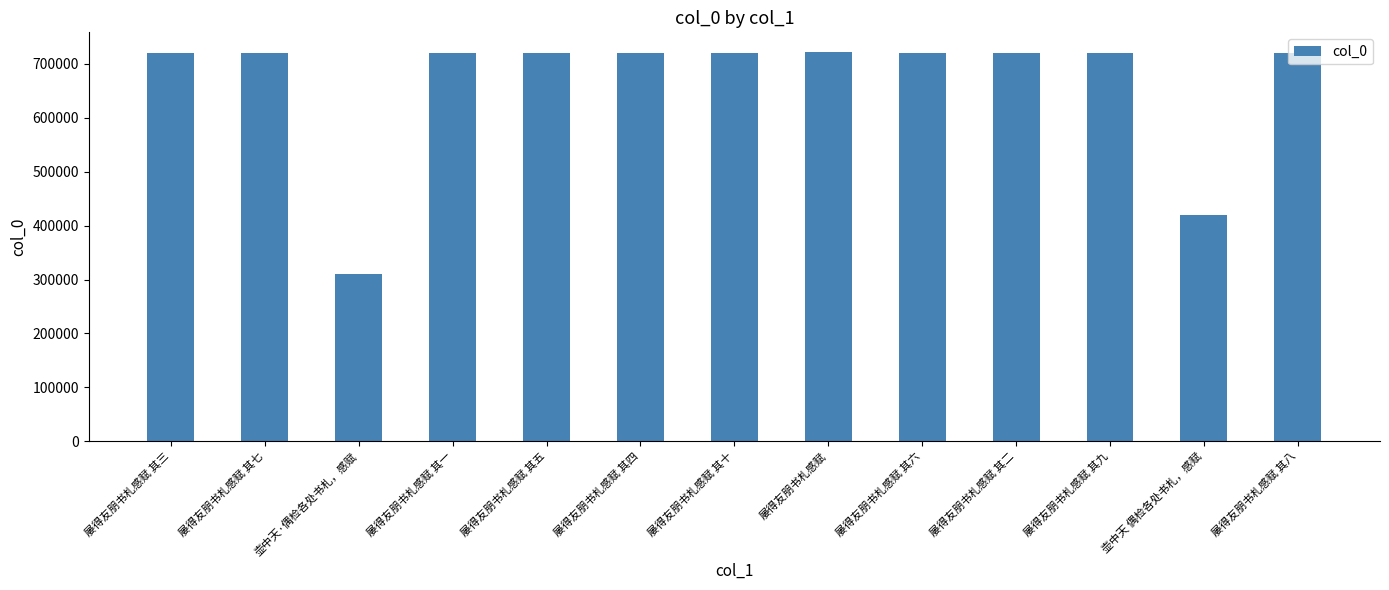

What is the value of the 7th bar from the left?

719623